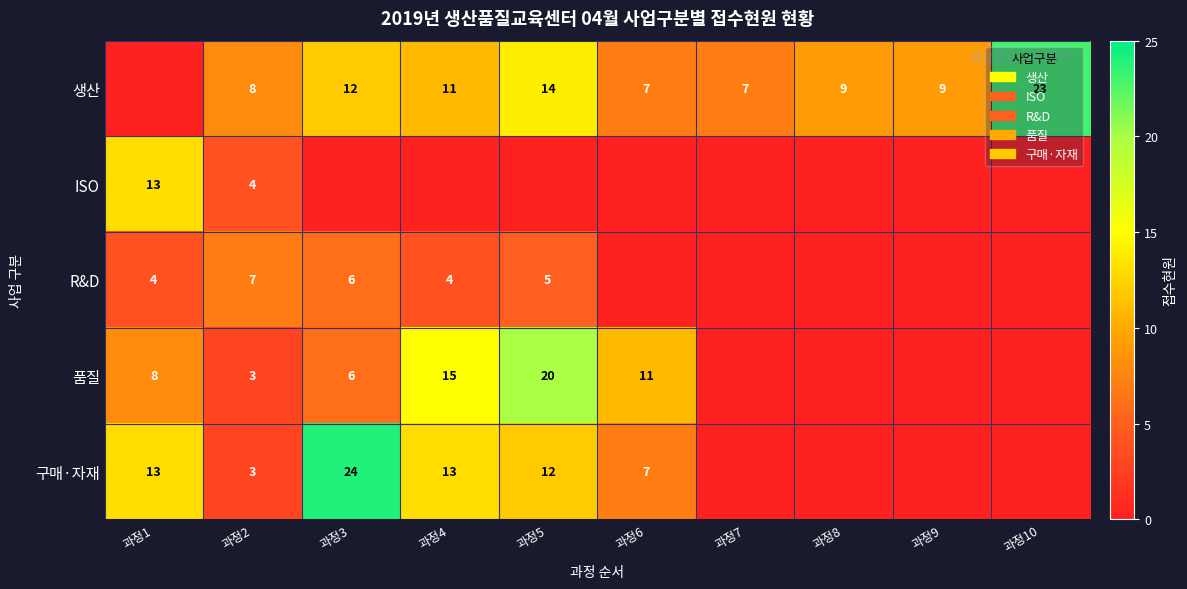

The value of R&D at 과정1 is 2. True or false?

False